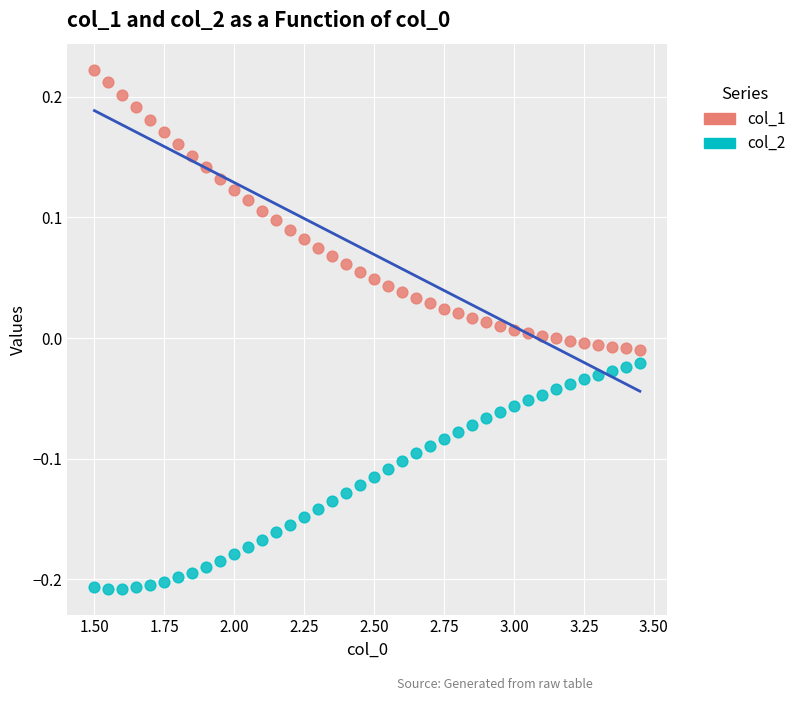

What are all the series names shown in the legend?

col_1, col_2